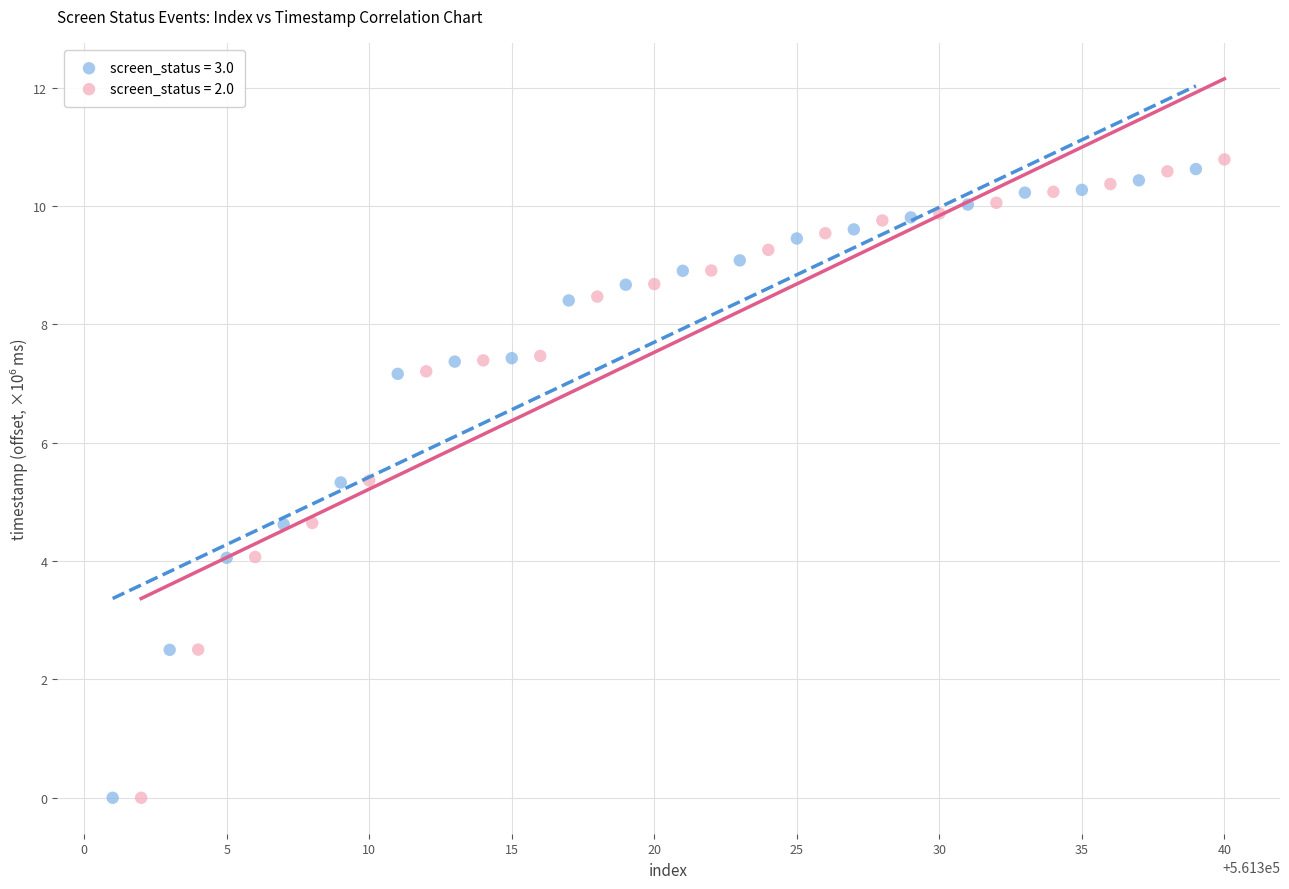

What are all the series names shown in the legend?

screen_status = 3.0, screen_status = 2.0